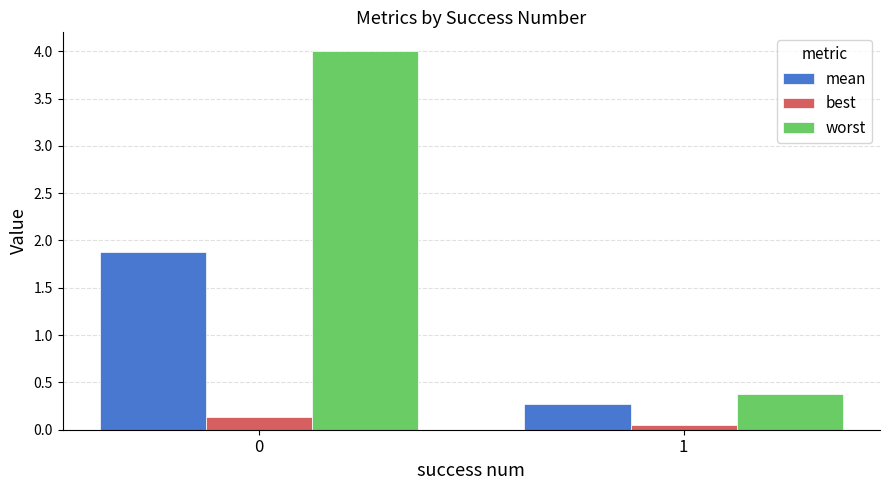

How many mean values are between 0 and 1?

1